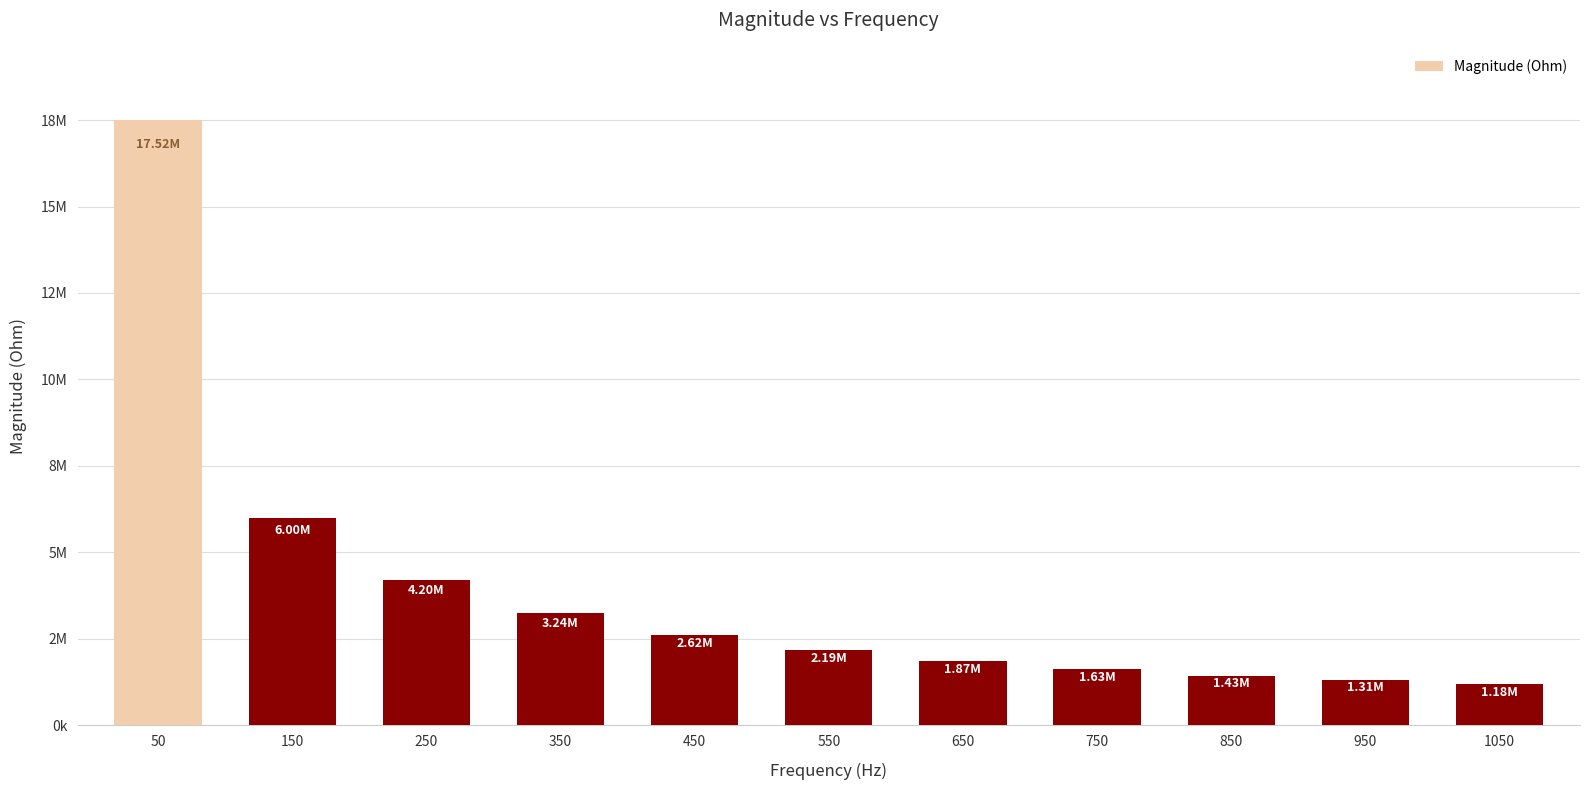

Are the bars grouped side by side (vs. stacked)?

No